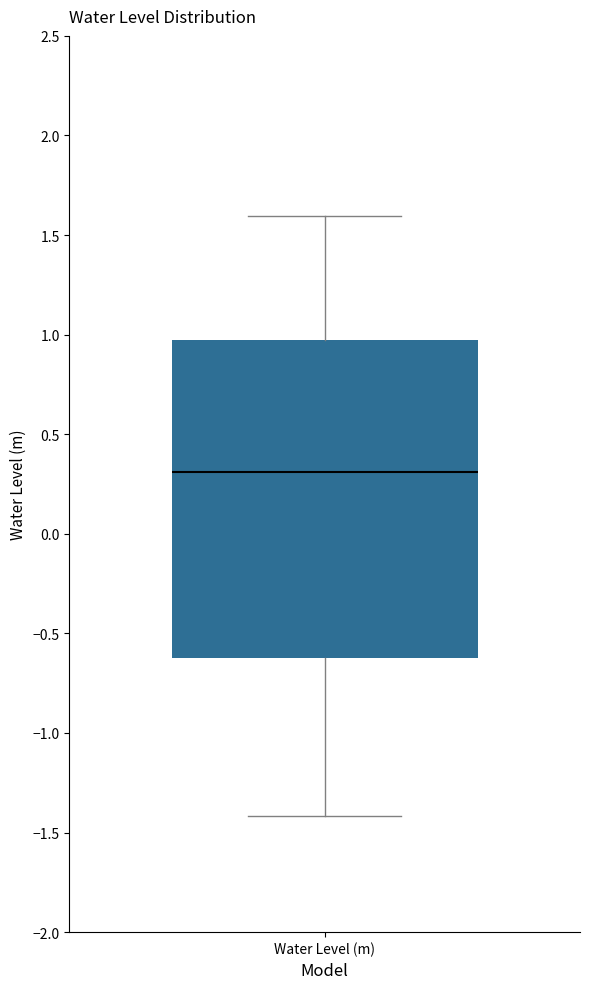

Read this box plot against the y-axis: the position of the median line, the range covered by the box, and the ends of both whiskers. The values are not printed on the chart, so give them approximately, as read against the axis.

median 0.30, box -0.60 to 0.95, whiskers -1.40 to 1.60